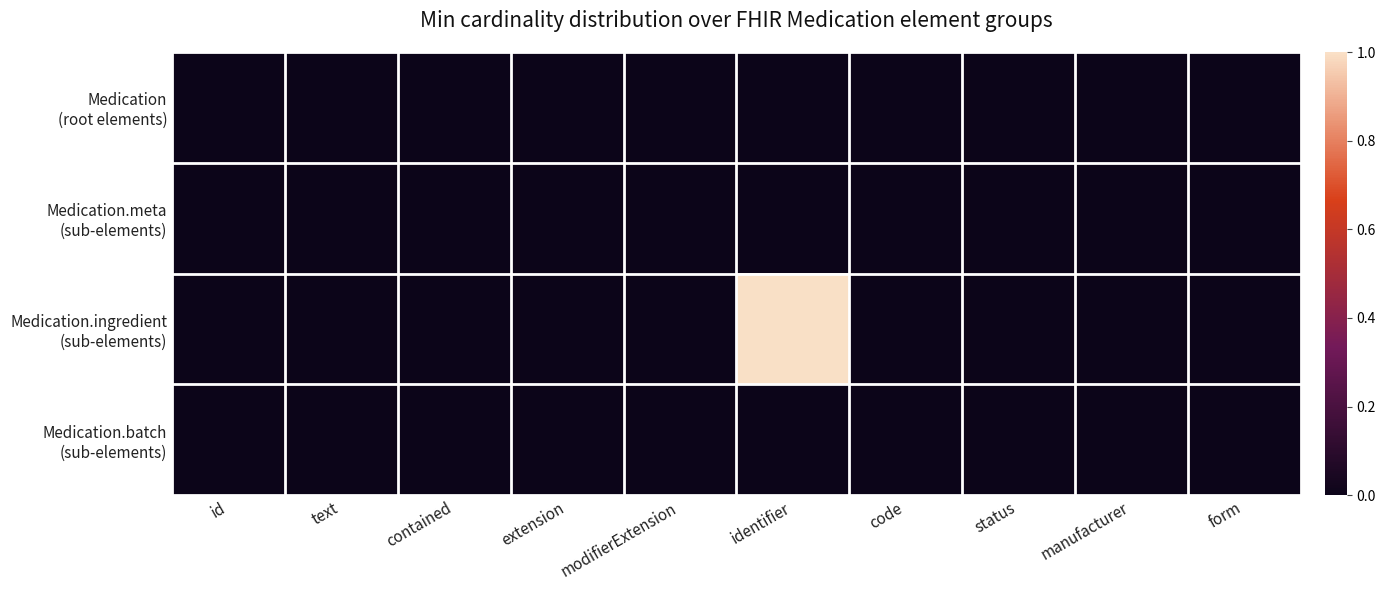

At text, list the series in order from largest to smallest.

Medication (root elements), Medication.meta (sub-elements), Medication.ingredient (sub-elements), Medication.batch (sub-elements)